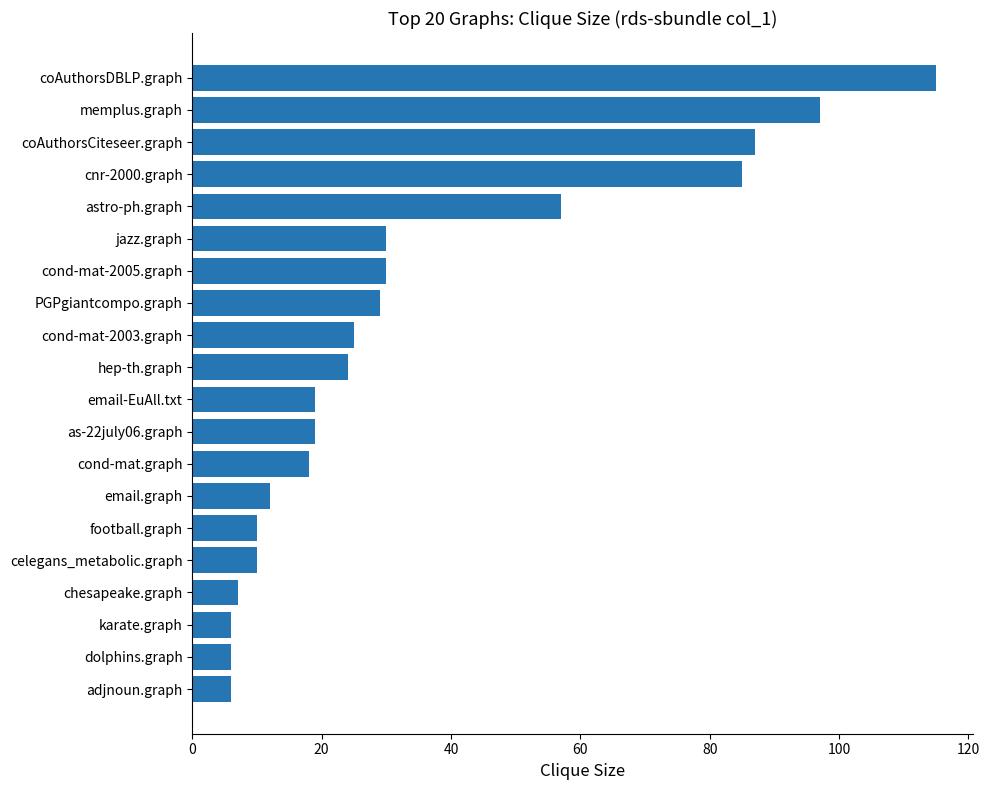

Which has a higher value, PGPgiantcompo.graph or chesapeake.graph?

PGPgiantcompo.graph